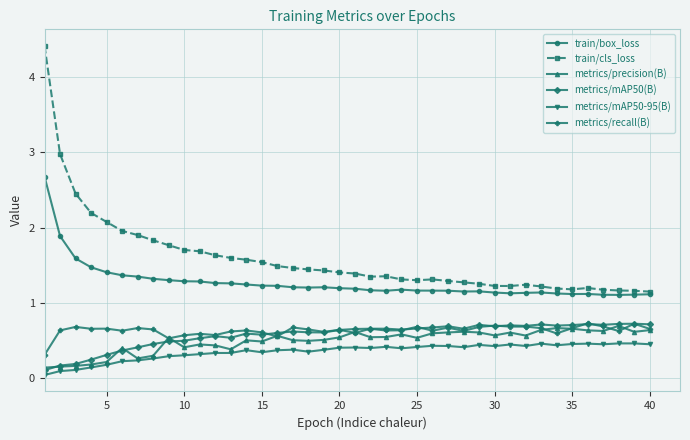

True or false: metrics/mAP50-95(B) has more than 2 points higher than both neighbors.

True